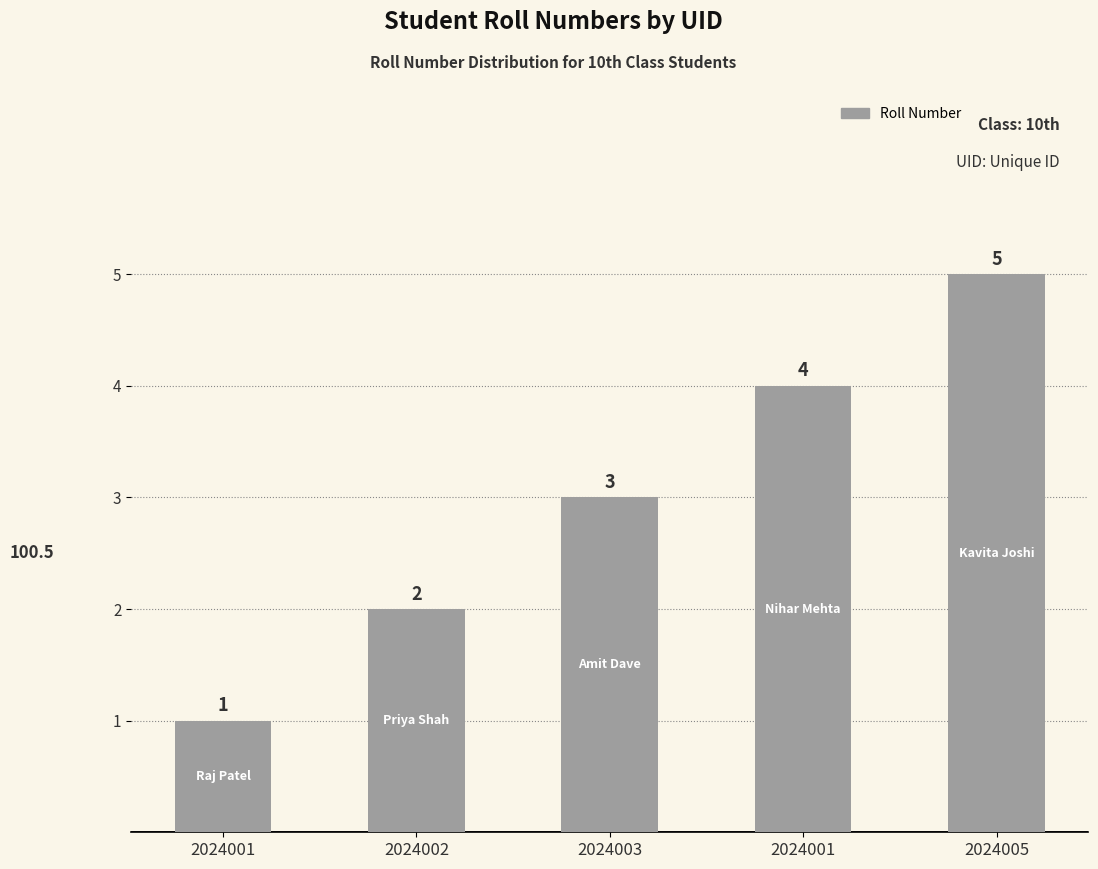

How many distinct data groups are displayed?

1